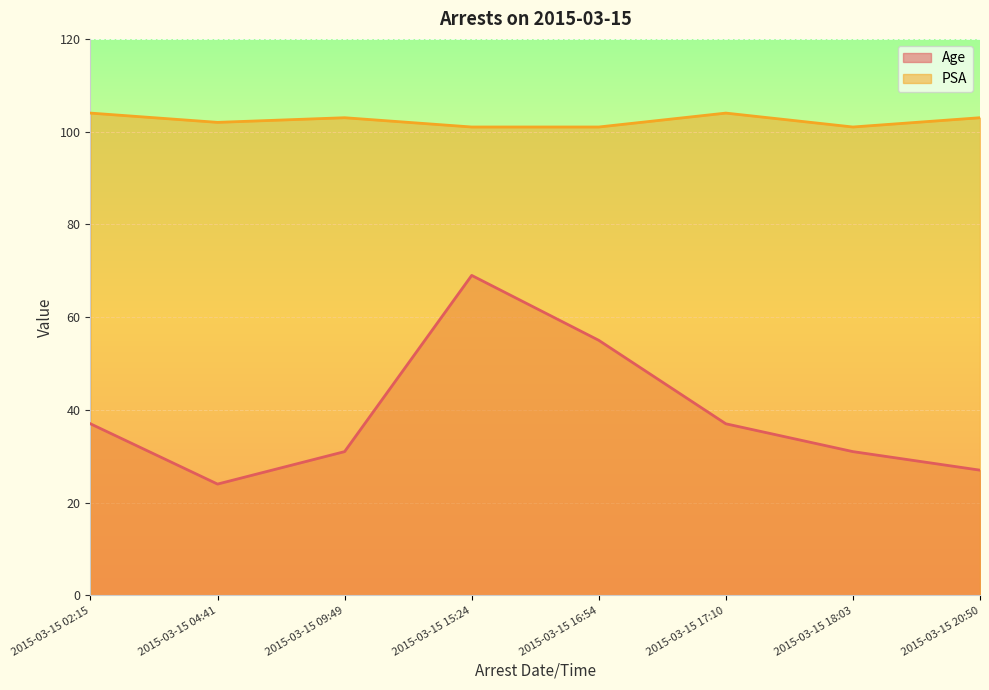

Reading right to left, transcribe all the data shown in this chart.

Age: 27	31	37	55	69	31	24	37
PSA: 103	101	104	101	101	103	102	104